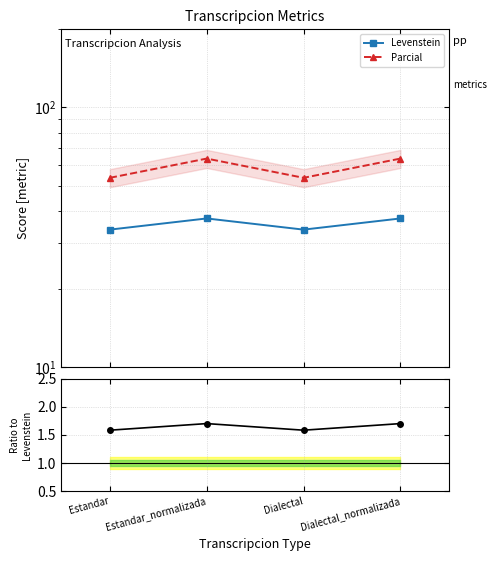

True or false: Levenstein and Parcial / Levenstein intersect in this chart.

False